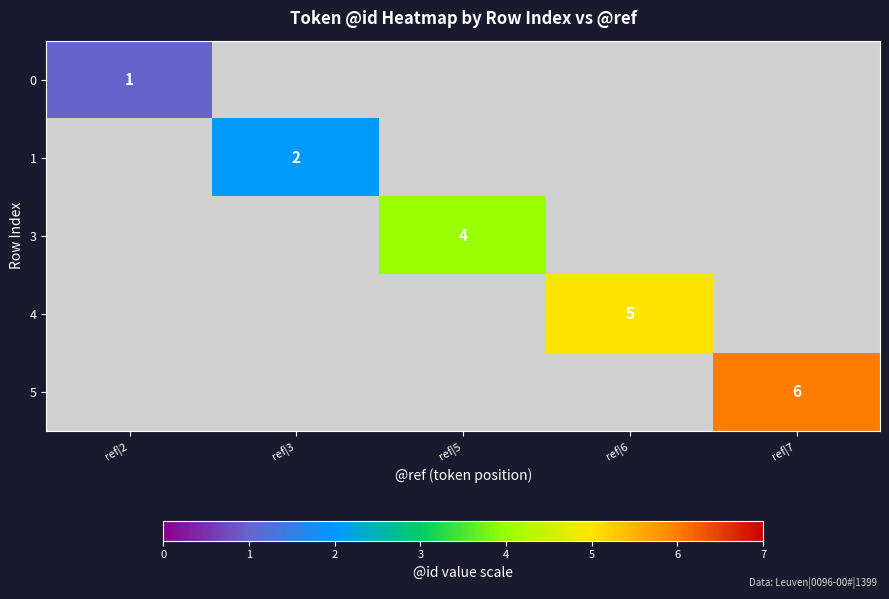

What is the total value across all series at ref|3?

2